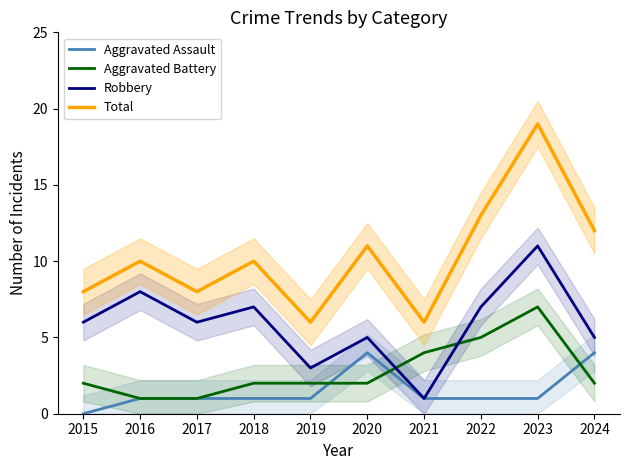

Reading left to right, what are all the values shown in this chart?

Aggravated Assault: 2015=0	2016=1	2017=1	2018=1	2019=1	2020=4	2021=1	2022=1	2023=1	2024=4
Aggravated Battery: 2015=2	2016=1	2017=1	2018=2	2019=2	2020=2	2021=4	2022=5	2023=7	2024=2
Robbery: 2015=6	2016=8	2017=6	2018=7	2019=3	2020=5	2021=1	2022=7	2023=11	2024=5
Total: 2015=8	2016=10	2017=8	2018=10	2019=6	2020=11	2021=6	2022=13	2023=19	2024=12